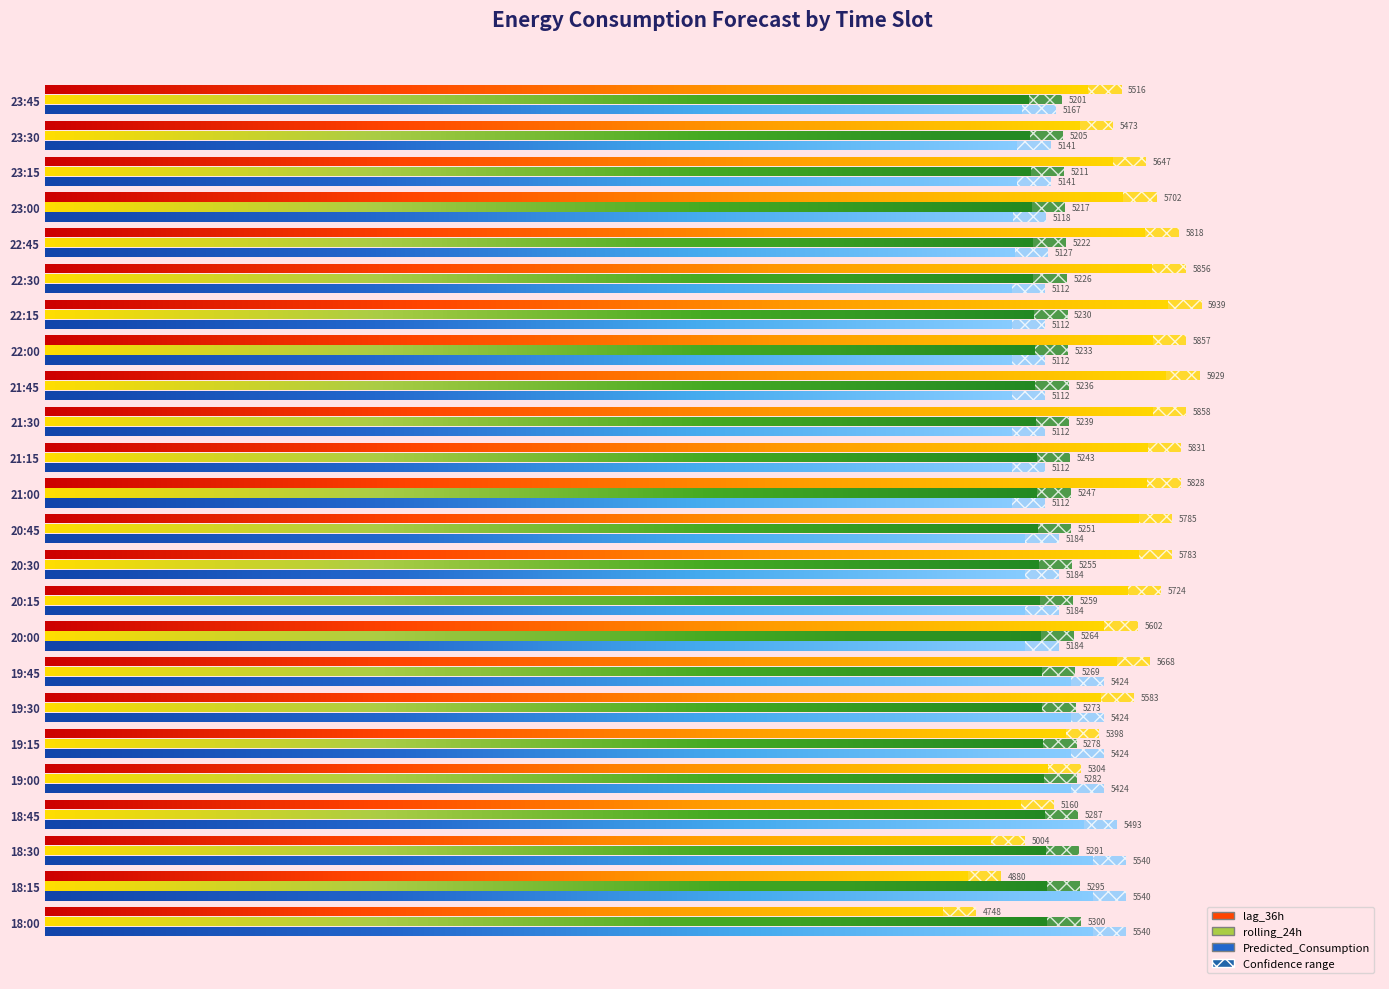

At which label does rolling_24h first exceed 5251?

18:00